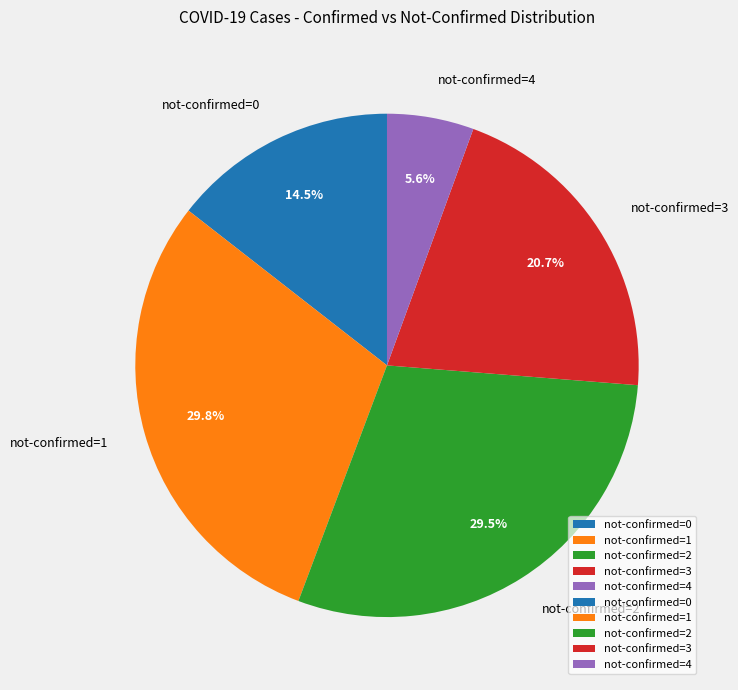

Do not-confirmed=4 and not-confirmed=2 together represent more than half of the pie?

No